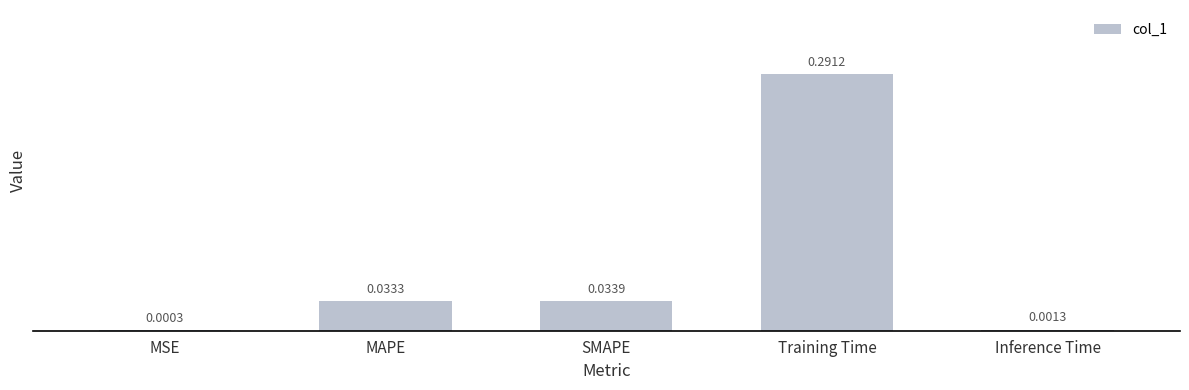

How many series are shown in this chart?

1